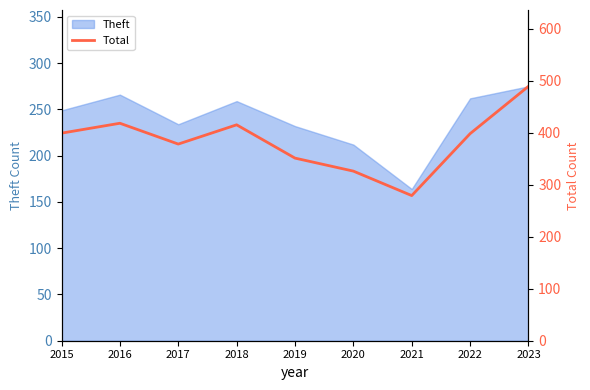

Which category has the highest value across all series?

2023